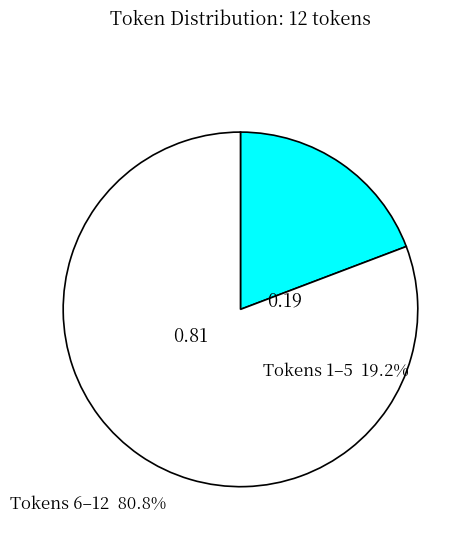

What is the ratio of the value at Tokens 6–12 to the value at Tokens 1–5?

4.2